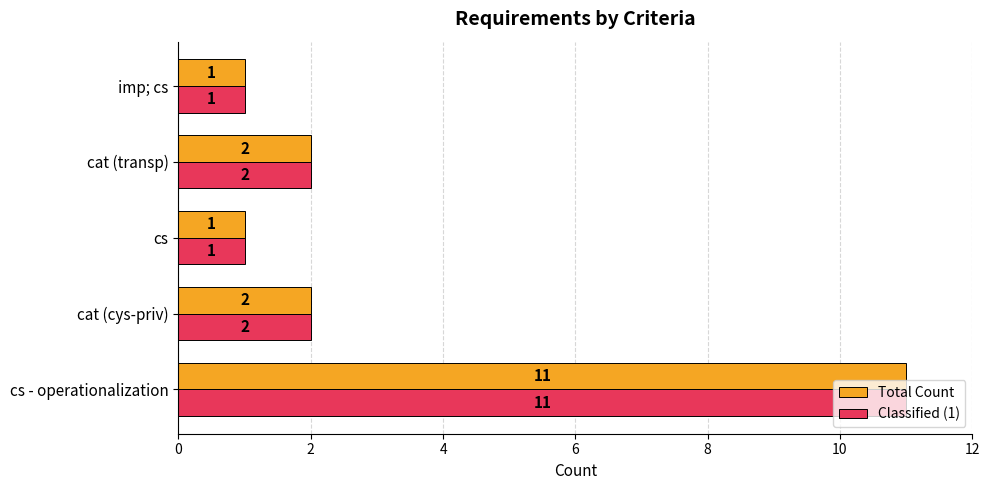

Count the Classified (1) values in the range 1 to 2.

4